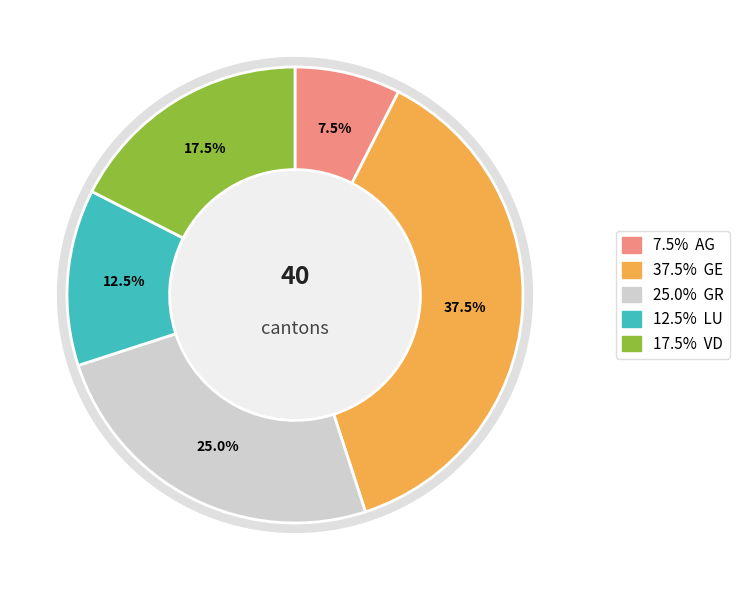

Does any single category account for the majority?

No